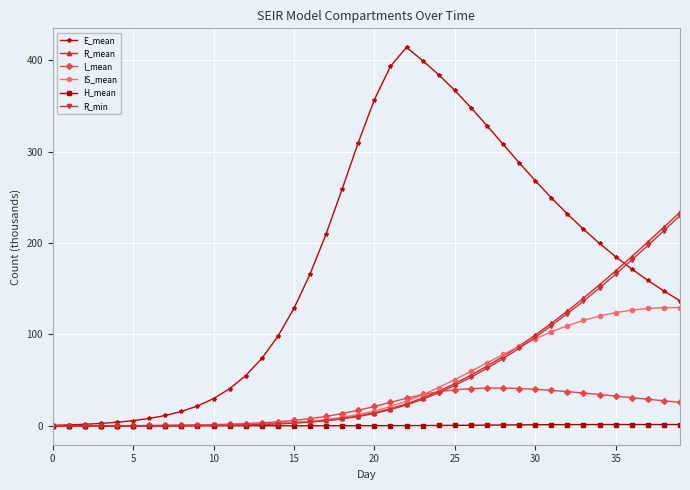

True or false: E_mean has more than 0 points higher than both neighbors.

True